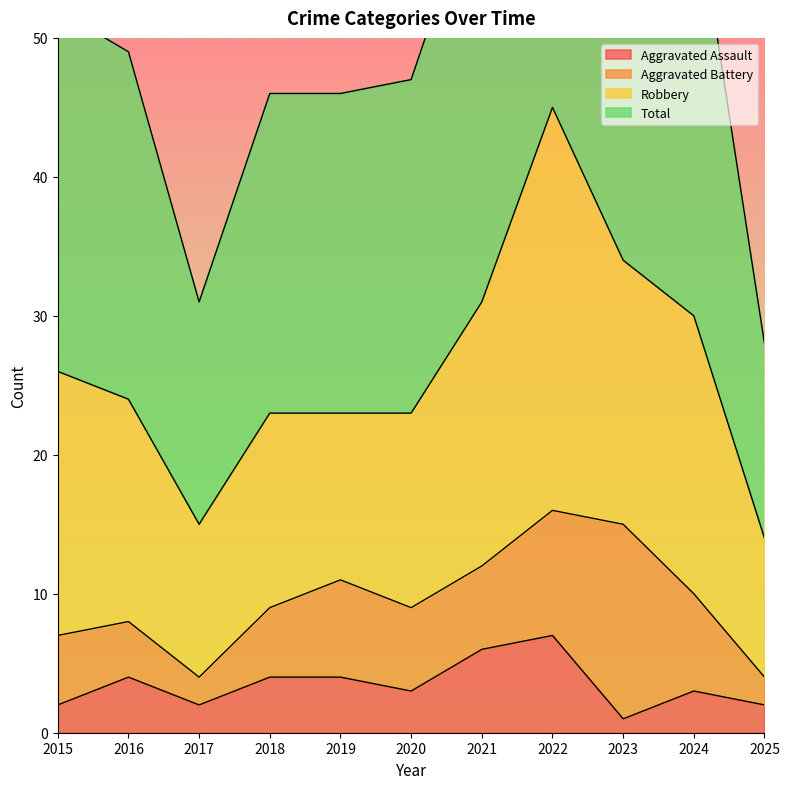

At how many categories does at least one series exceed 78?

1